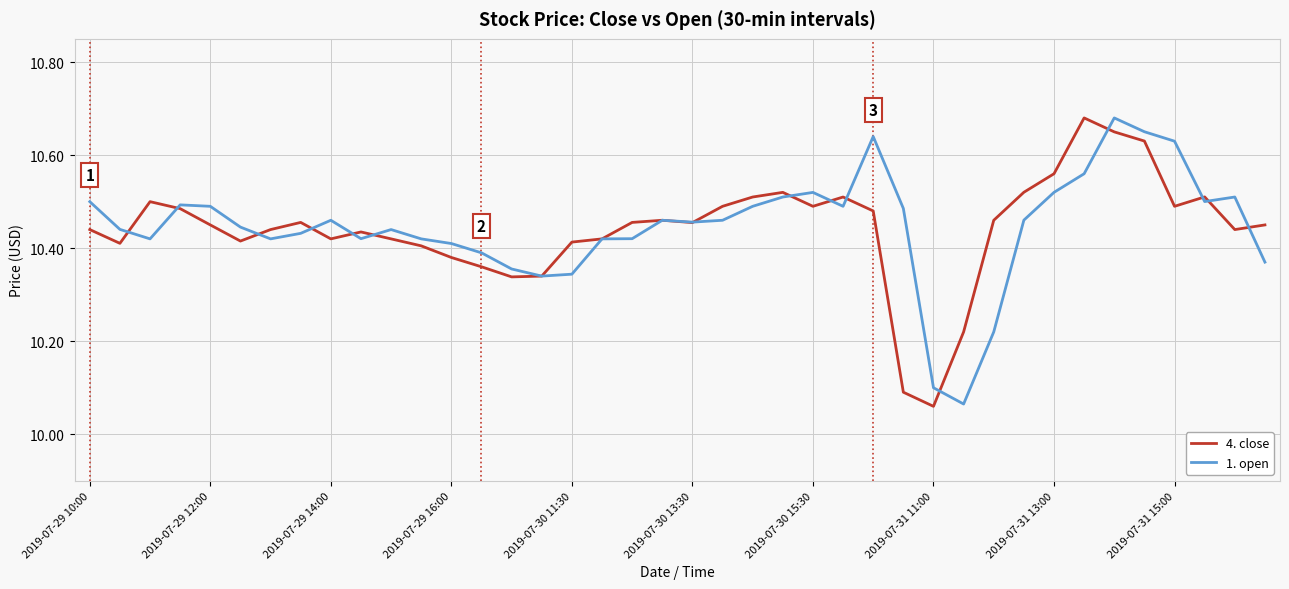

How many lines are shown in the chart?

2